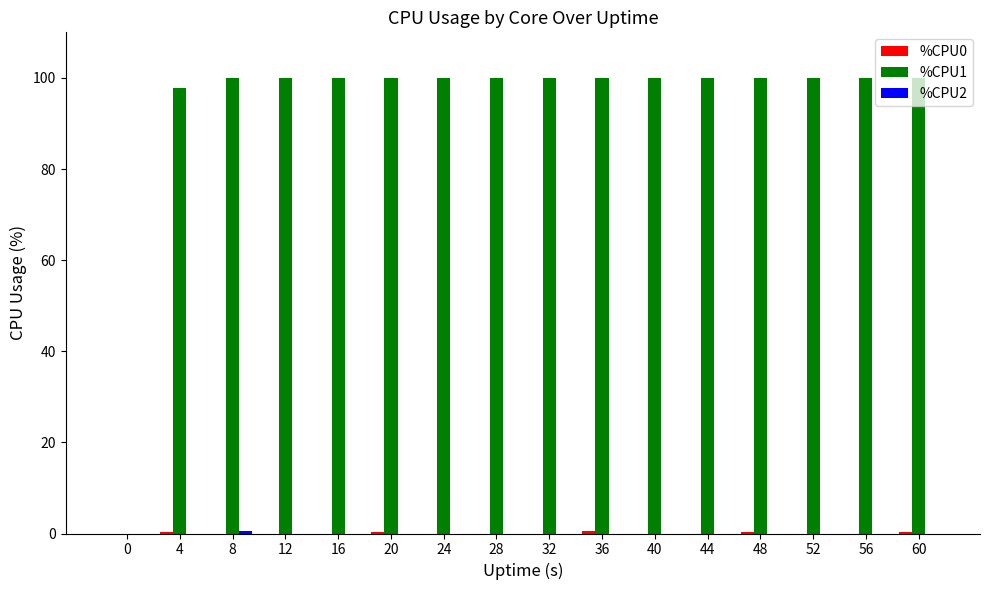

True or false: %CPU1 has a value of 30.0 at 20.

False